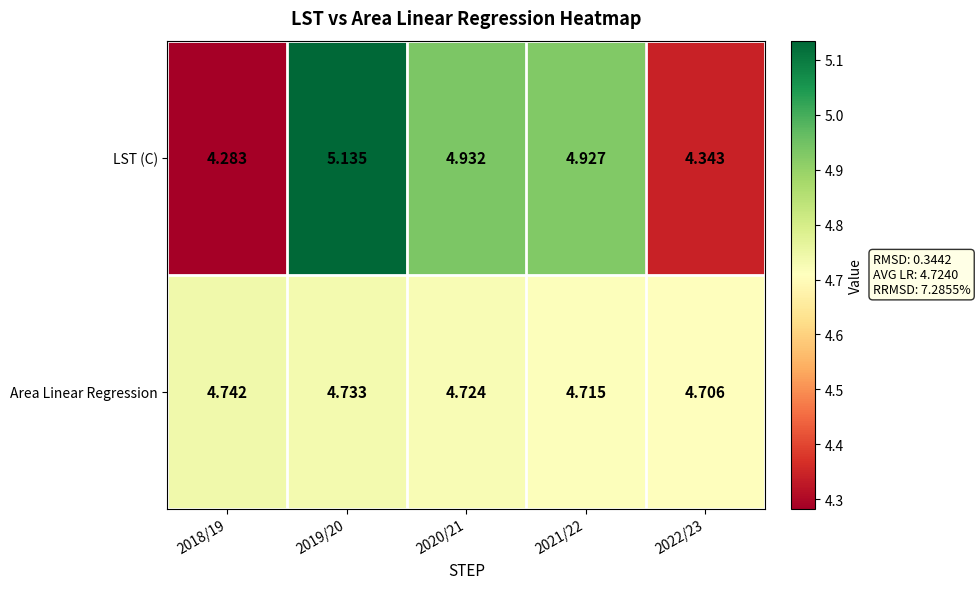

Which series changed the most between 2019/20 and 2022/23?

LST (C)